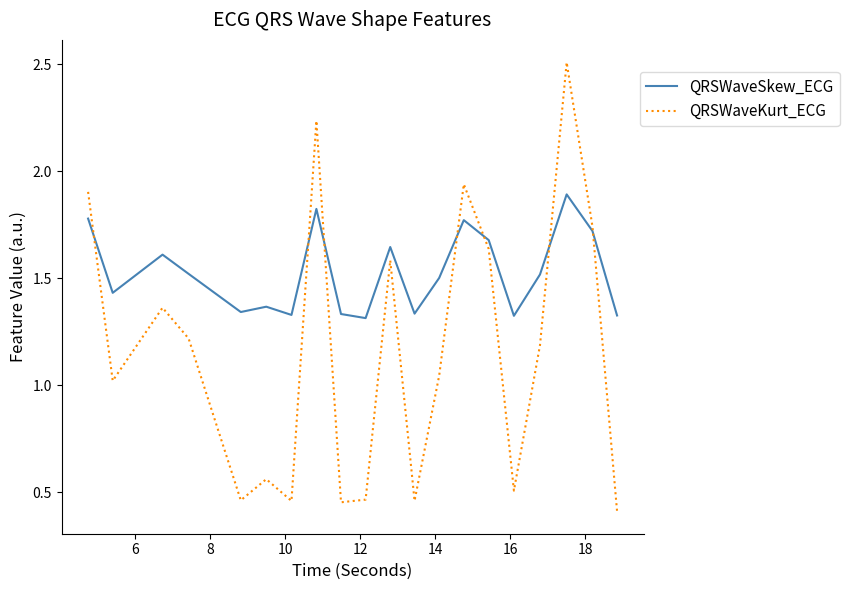

Rank the series by their average value, from lowest to highest.

QRSWaveKurt_ECG, QRSWaveSkew_ECG